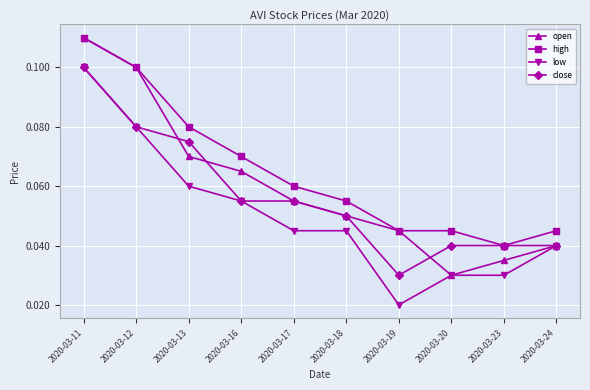

Between 2020-03-11 and 2020-03-24, which series saw the biggest shift?

open